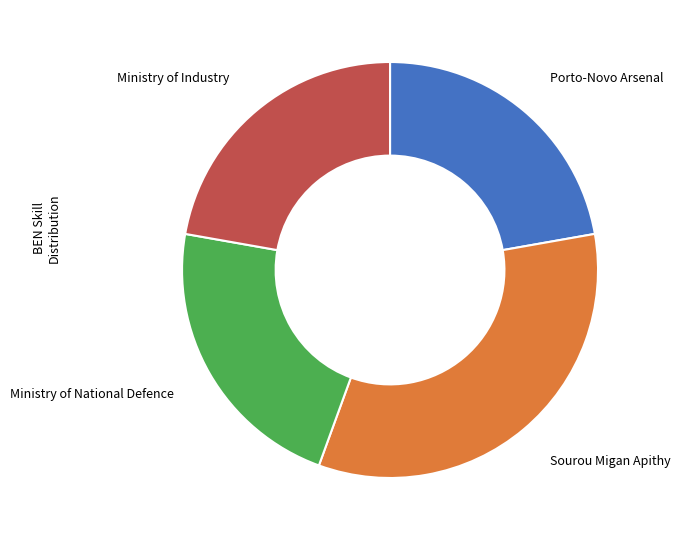

Which slice is the largest?

Sourou Migan Apithy